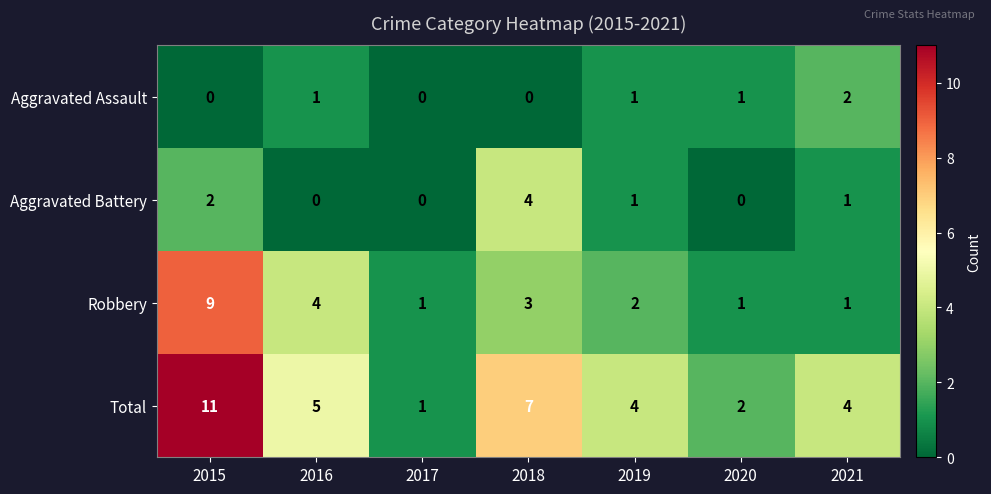

What is the maximum value for Robbery?

9